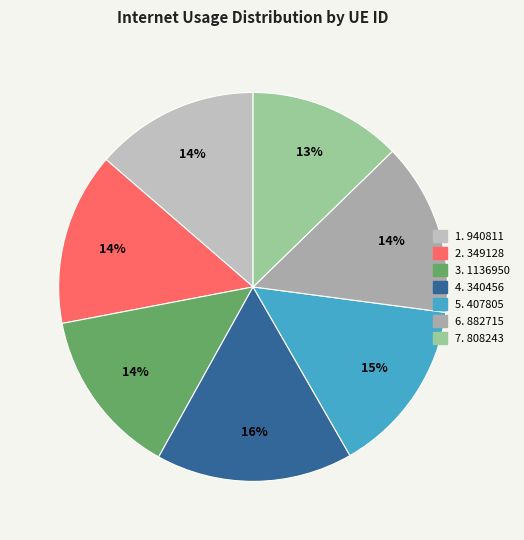

Which category has the biggest portion of the pie?

340456